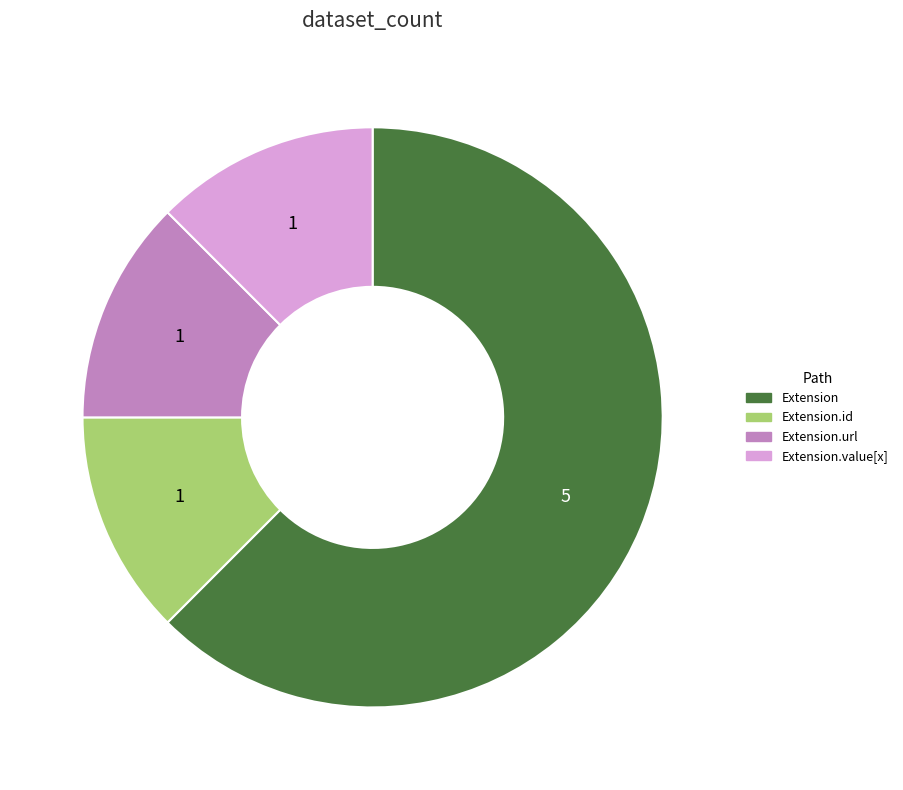

Does any single category account for the majority?

Yes